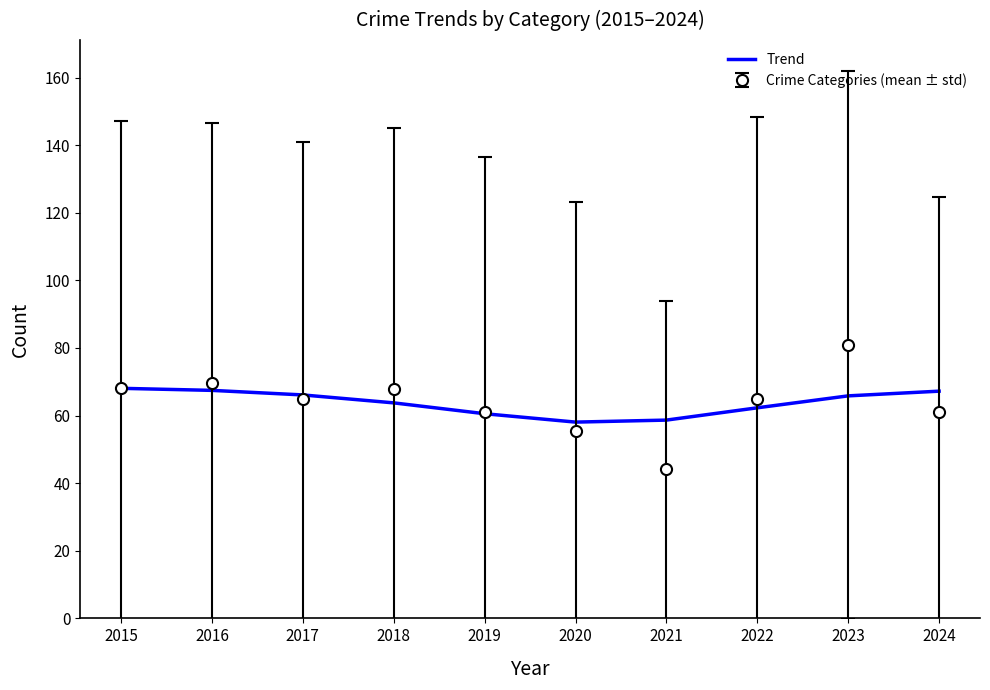

Rank the series by their maximum value, from highest to lowest.

Crime Categories (mean ± std), Trend